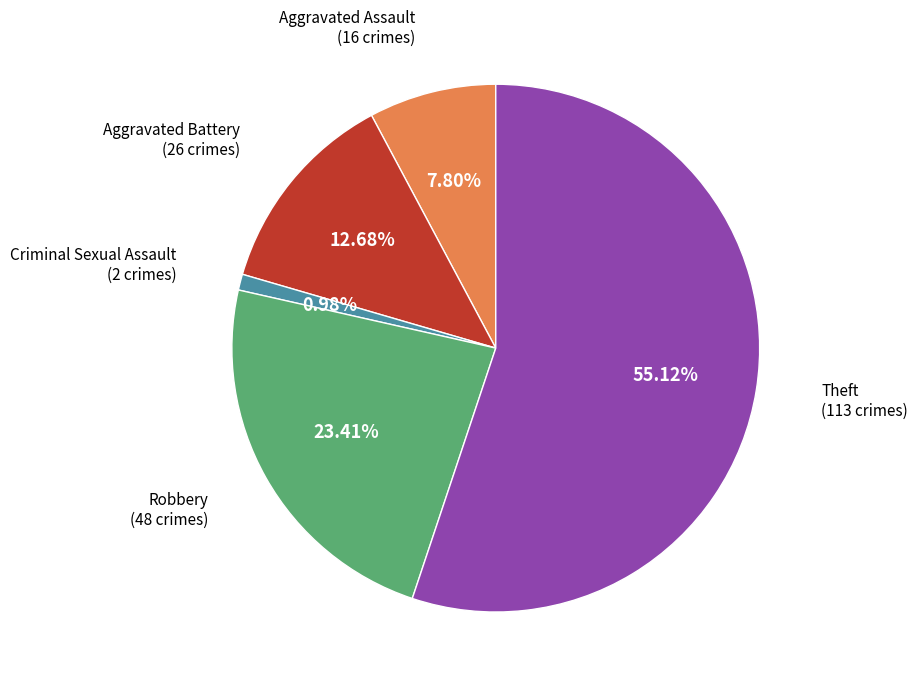

Is there any slice that represents more than half of the pie?

Yes